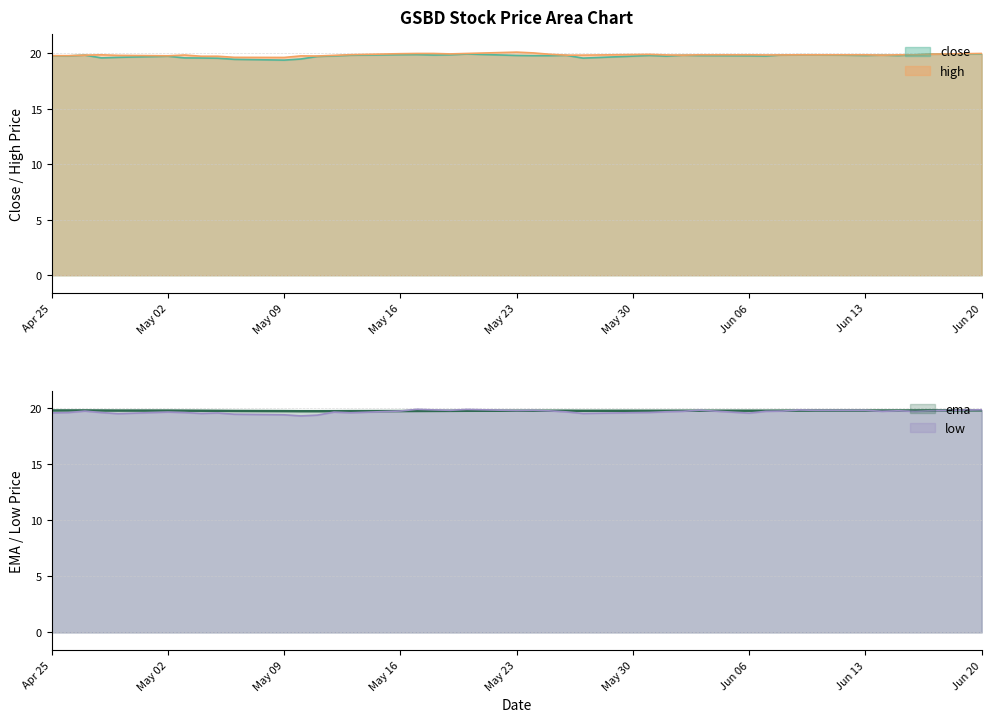

What is the value of the ema point at the 30th from the left?

19.8